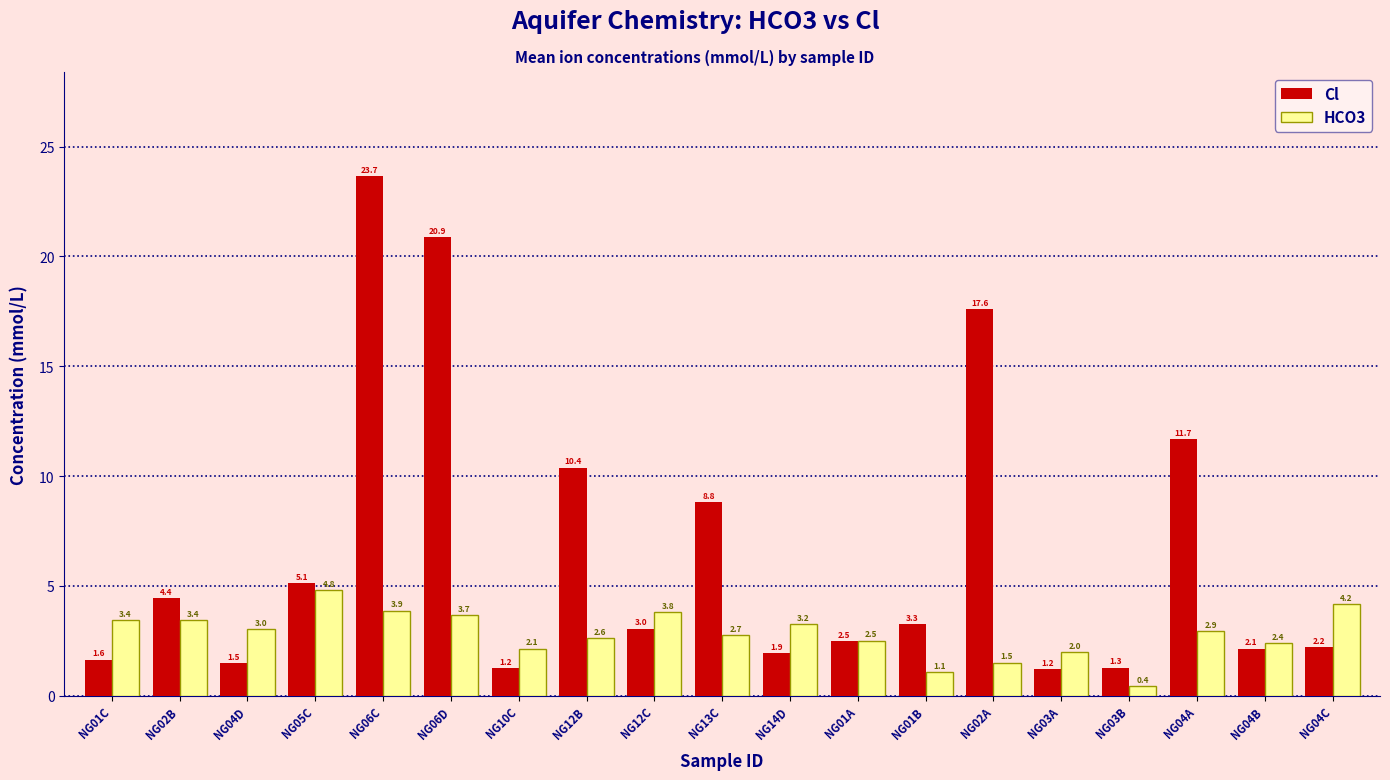

Between NG02A and NG04C, which series saw the biggest shift?

Cl